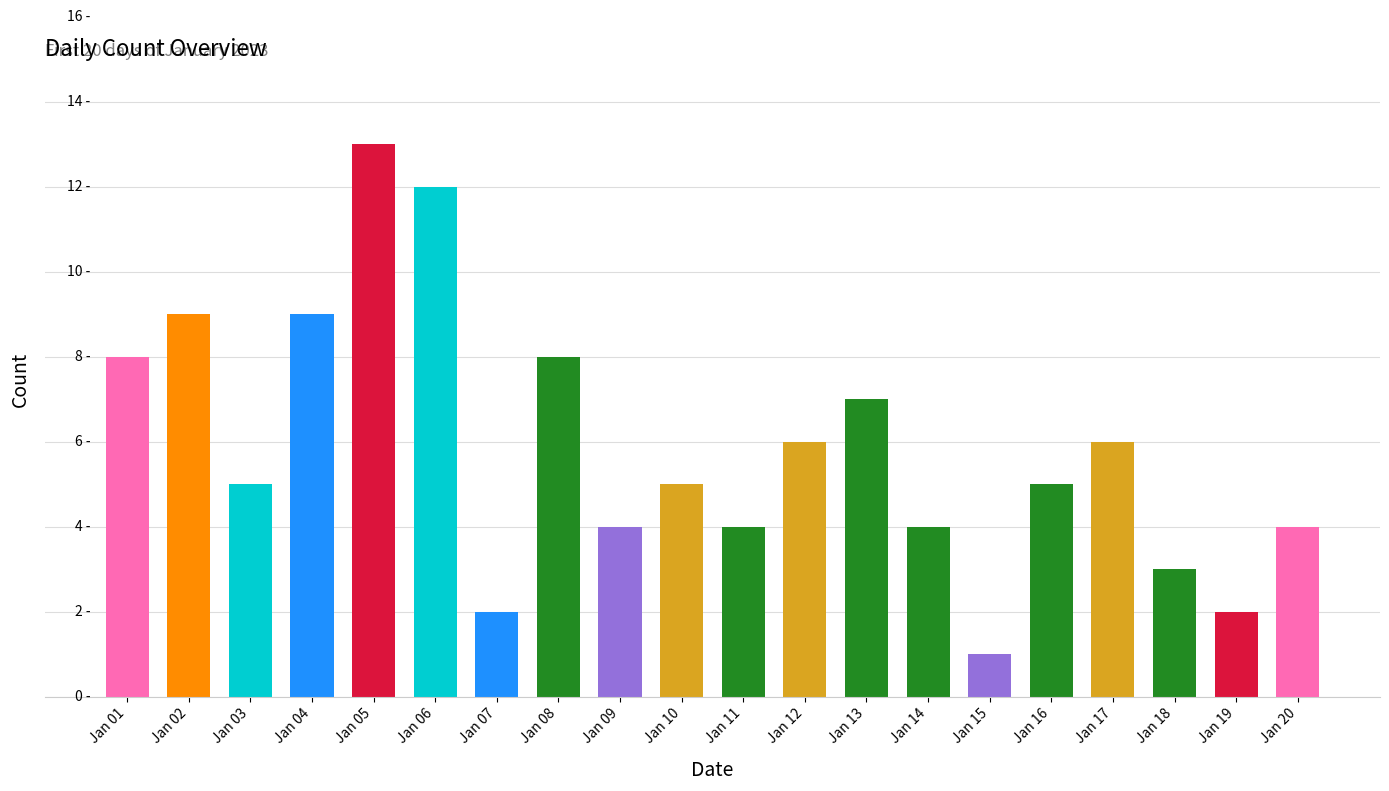

Reading left to right, extract all data points from this chart.

Jan 01=8	Jan 02=9	Jan 03=5	Jan 04=9	Jan 05=13	Jan 06=12	Jan 07=2	Jan 08=8	Jan 09=4	Jan 10=5	Jan 11=4	Jan 12=6	Jan 13=7	Jan 14=4	Jan 15=1	Jan 16=5	Jan 17=6	Jan 18=3	Jan 19=2	Jan 20=4